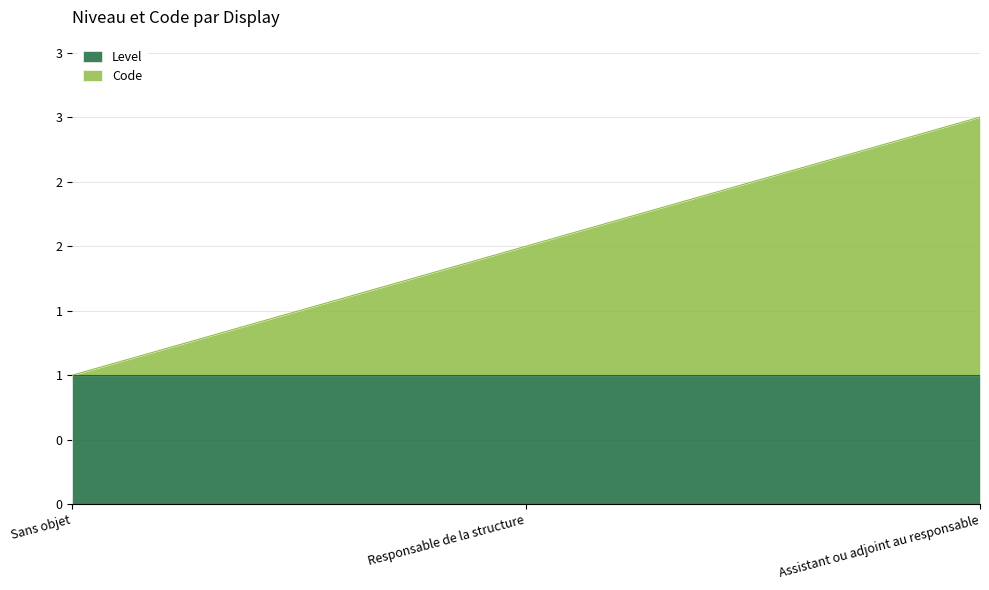

Reading right to left, list all the values displayed in this chart.

3	2	1